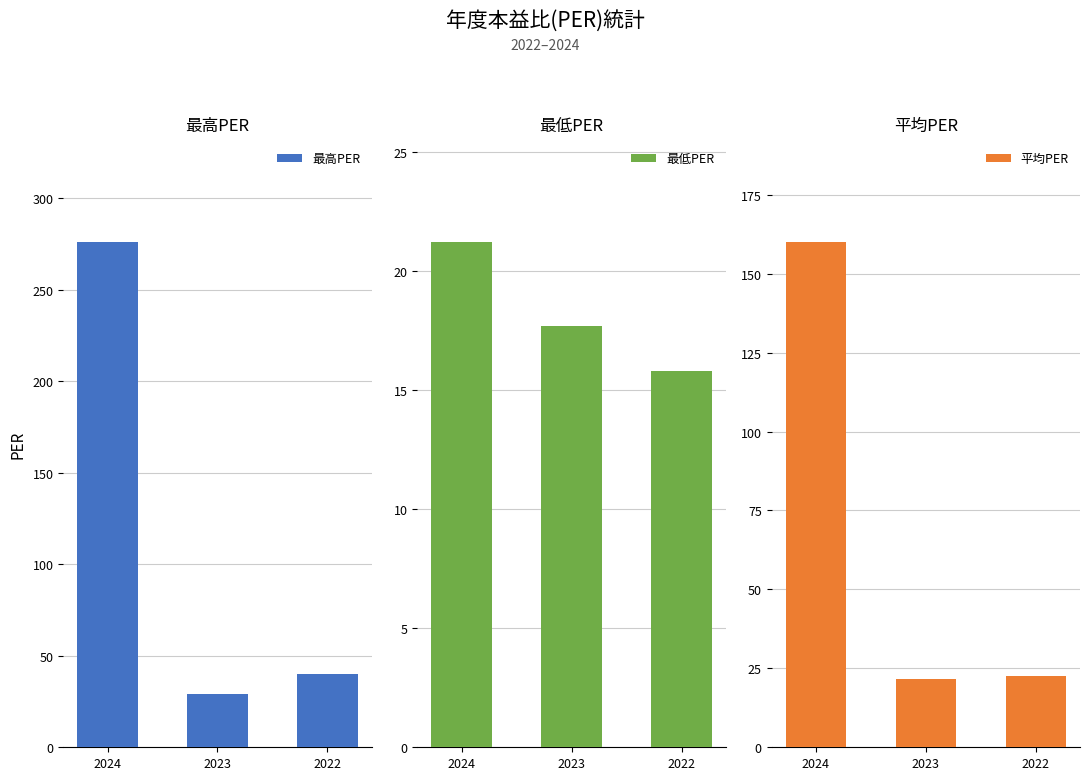

At which label does 最高PER first exceed 39?

2024